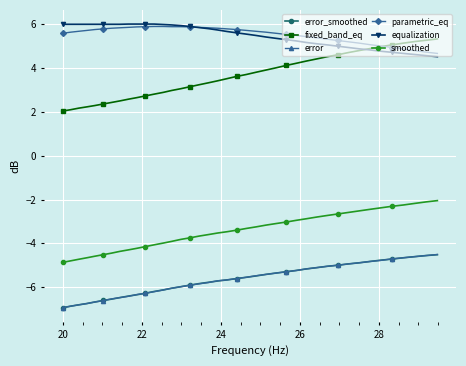

What is the value of the fixed_band_eq point at the 21st from the left?

3.6